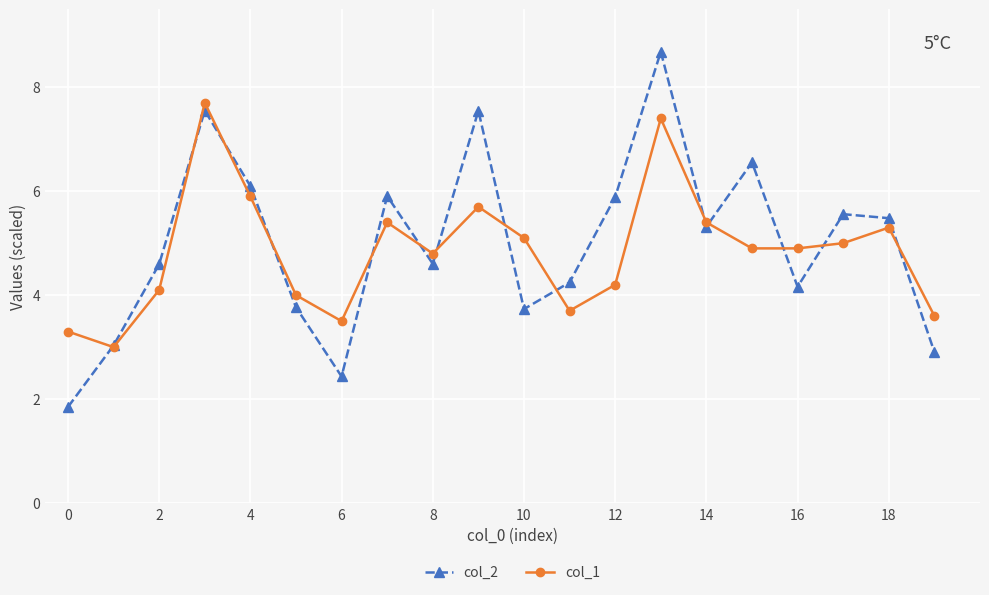

What is the value of the col_1 point at the 13th from the left?

4.2